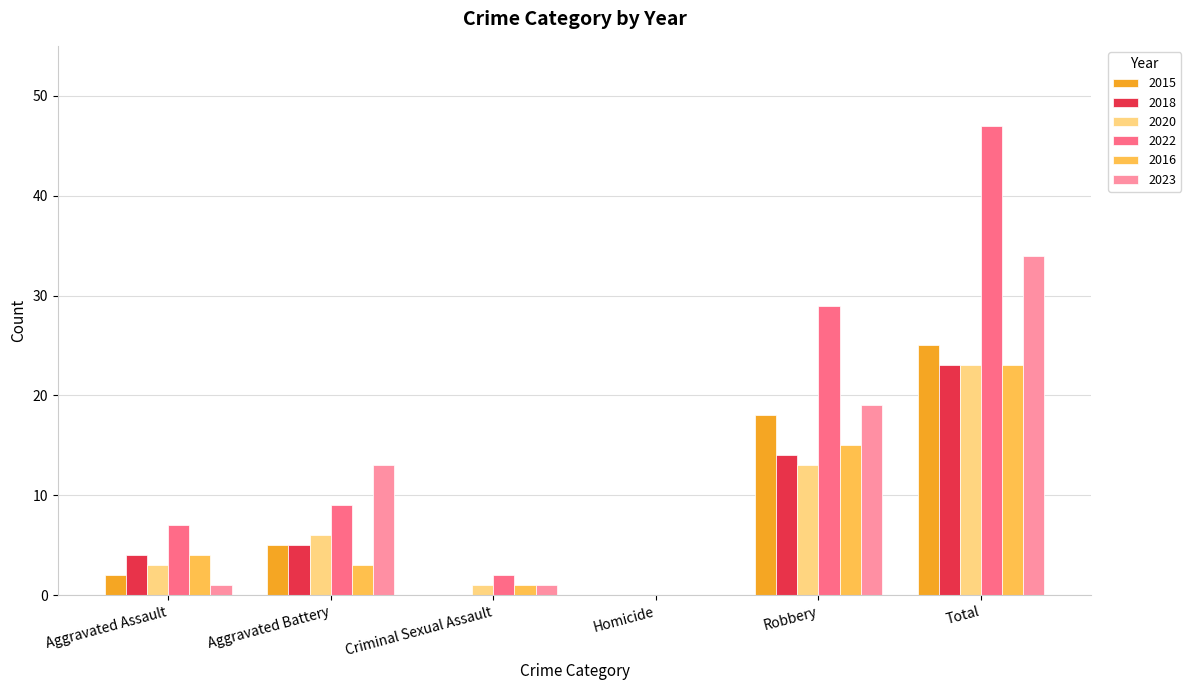

Count the number of data series in this chart.

6